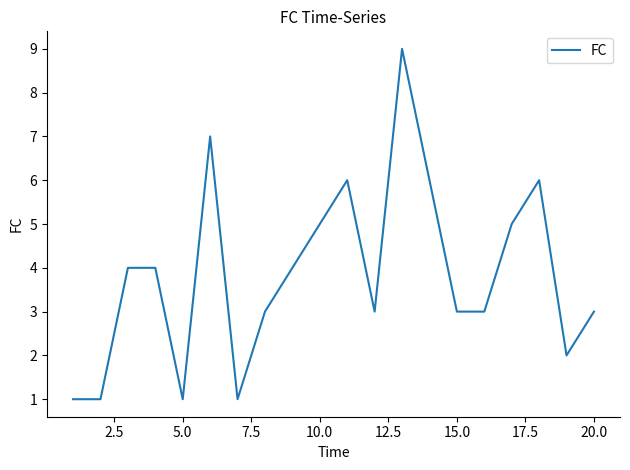

How many lines are shown in the chart?

1